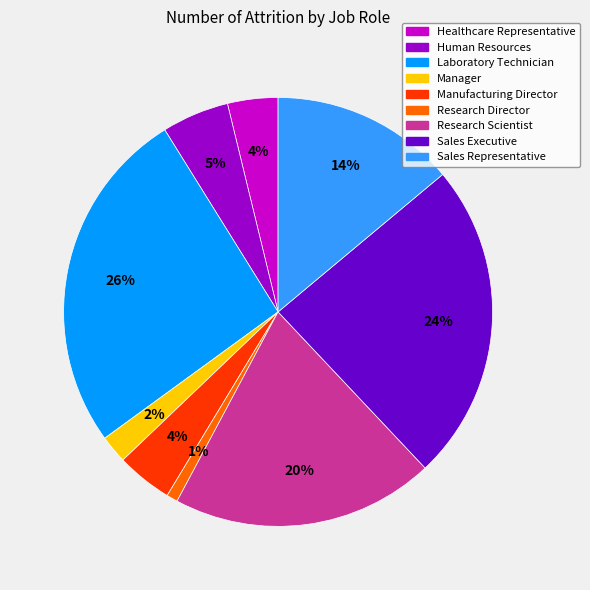

To the nearest percent, what is the difference between the Manager and Human Resources slice percentages?

3%